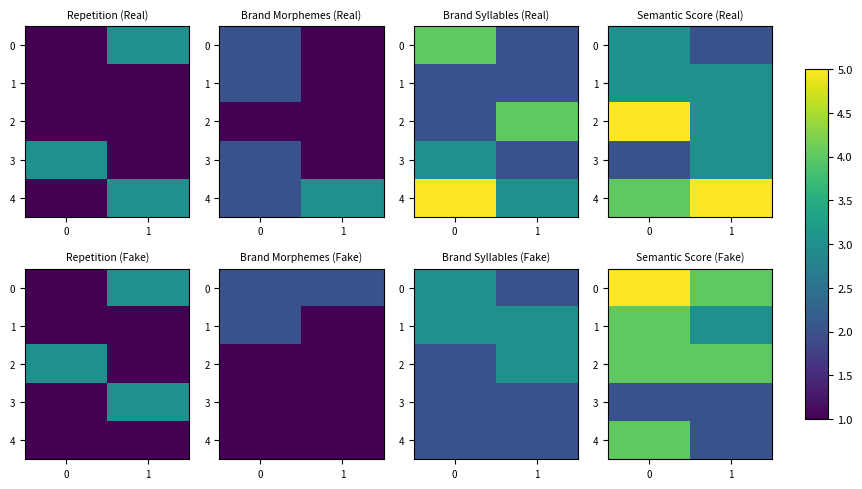

Rank the series at 1 from highest to lowest value.

0, 2, 1, 3, 4